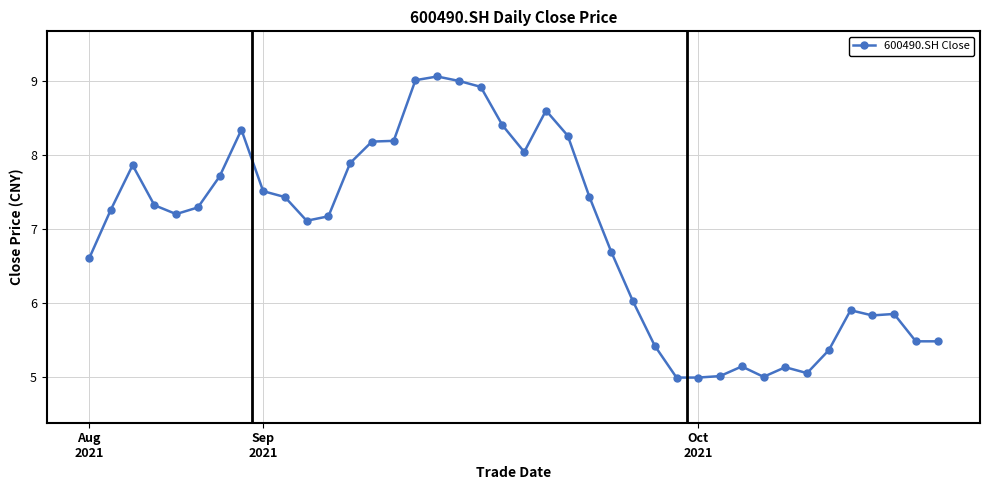

What is the greatest value displayed?

9.1